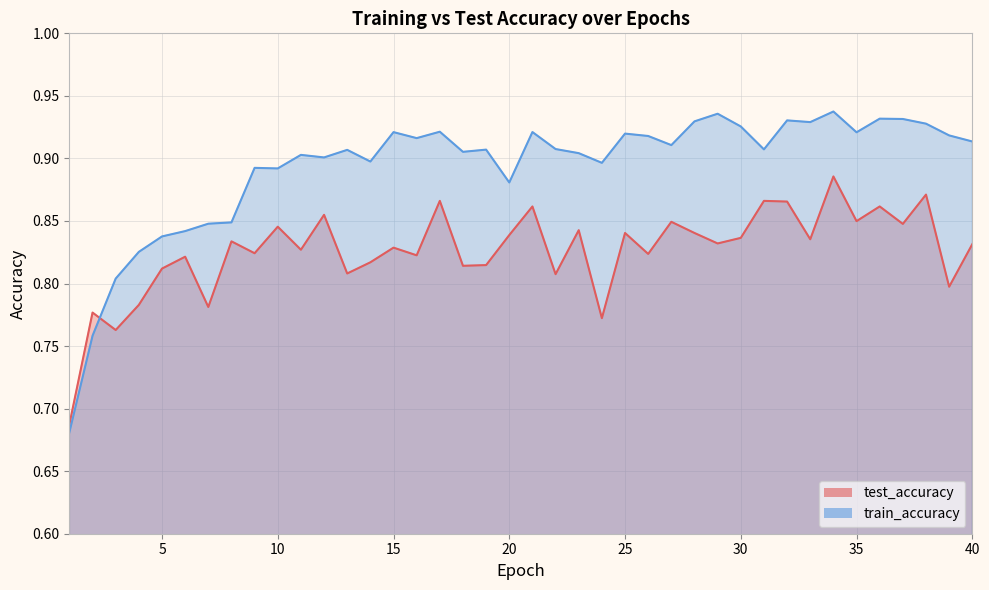

True or false: train_accuracy has more than 0 interior local peaks.

True